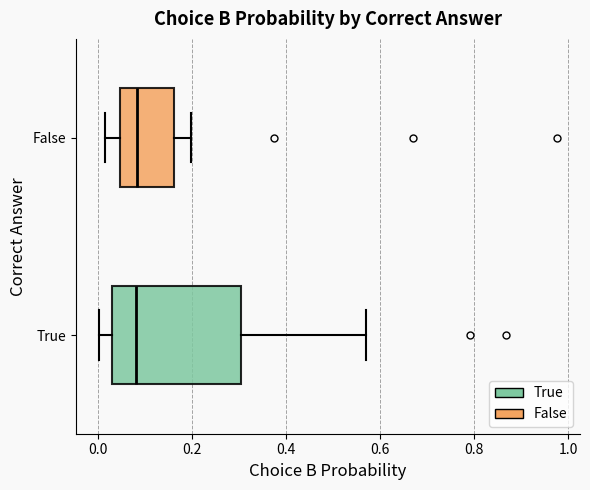

Comparing the boxes themselves (not the whiskers), which one is the widest?

True